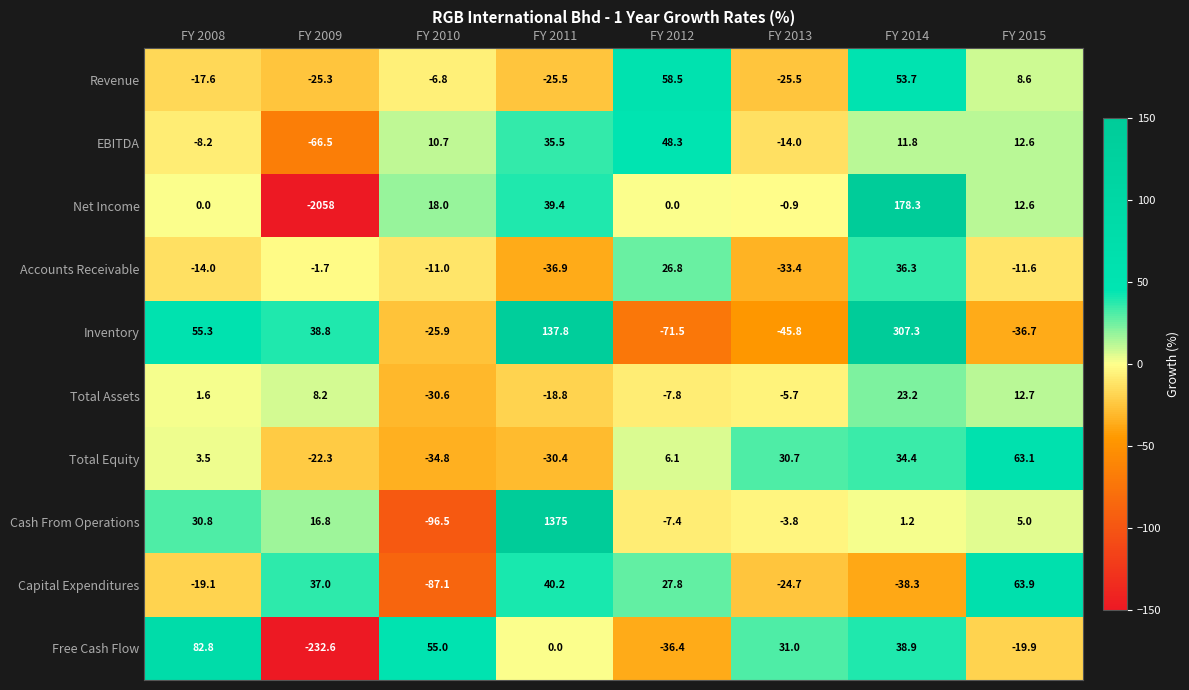

What is the spread (max minus min) of values at FY 2008?

101.9